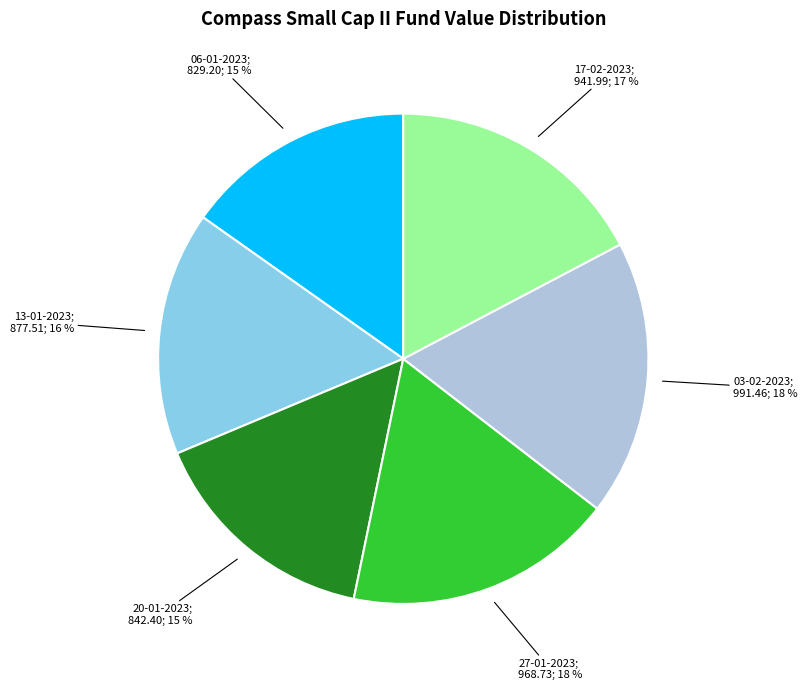

Is there a majority slice in this chart?

No